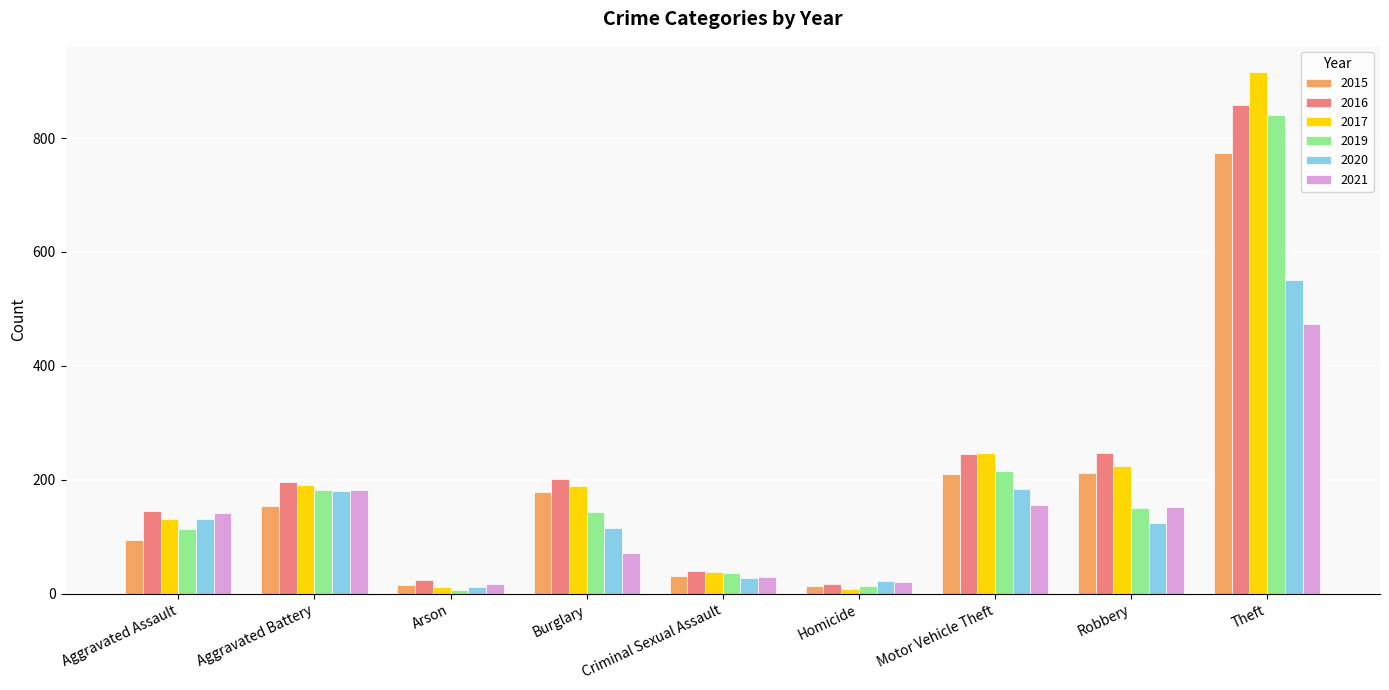

At which label is 2017 closest to 462?

Motor Vehicle Theft